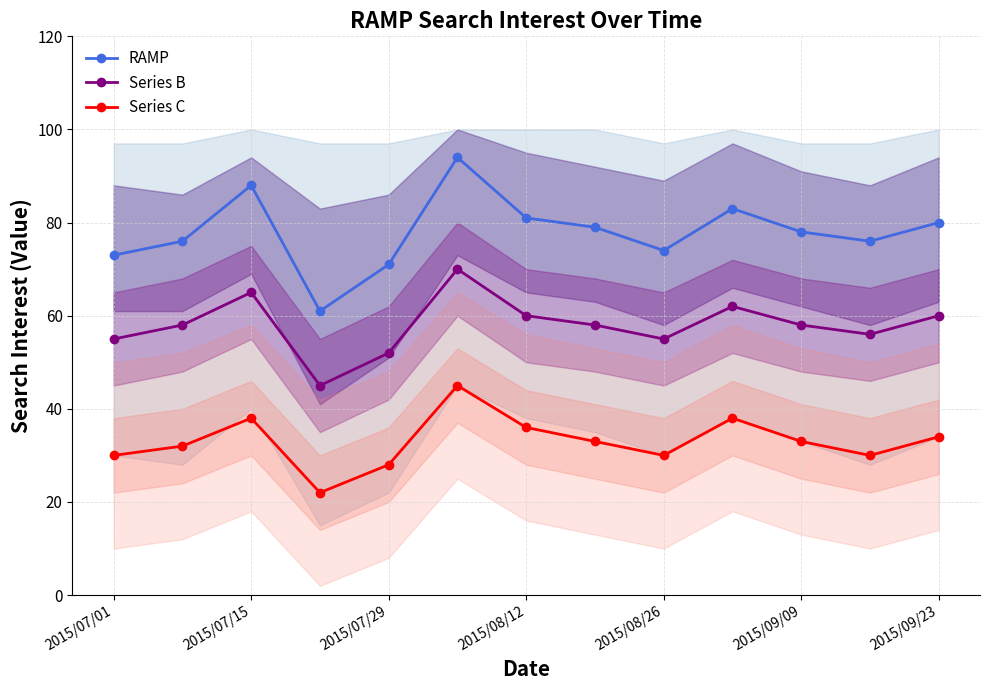

What is the minimum value for RAMP?

61